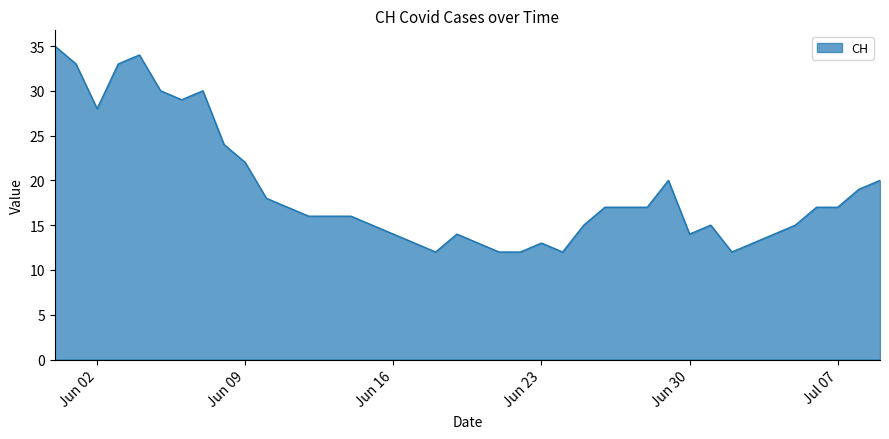

Reading right to left, extract all data points from this chart.

20	19	17	17	15	14	13	12	15	14	20	17	17	17	15	12	13	12	12	13	14	12	13	14	15	16	16	16	17	18	22	24	30	29	30	34	33	28	33	35